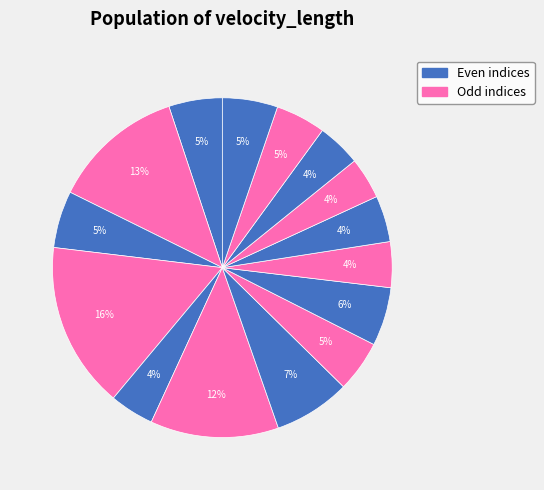

How many slices are in this pie chart?

15